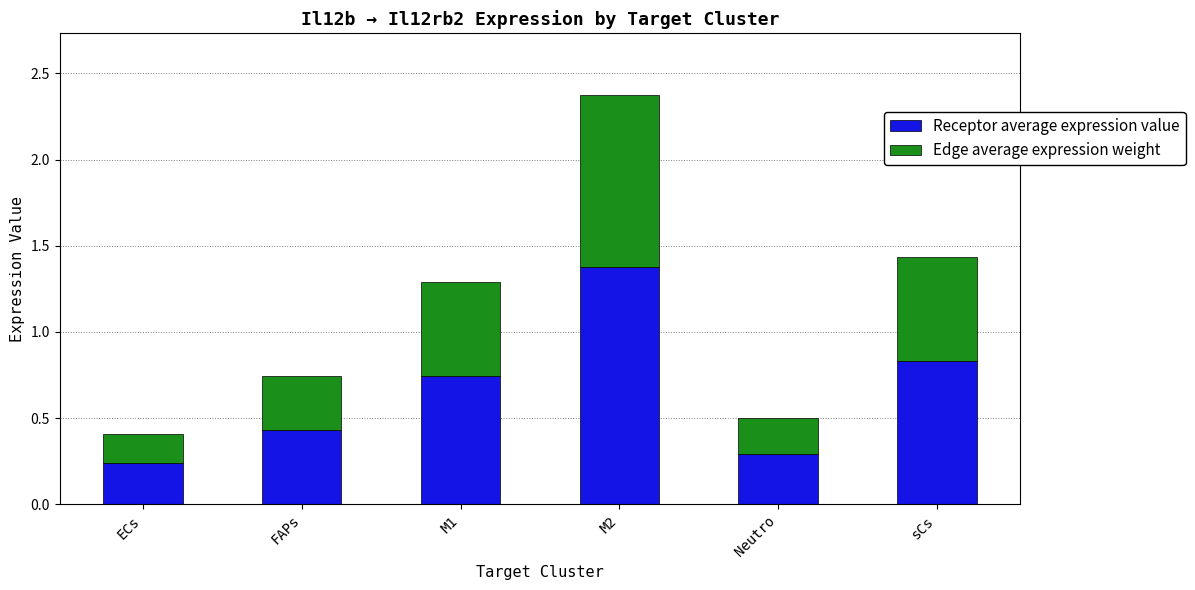

At which category is the sum across all series the highest?

M2